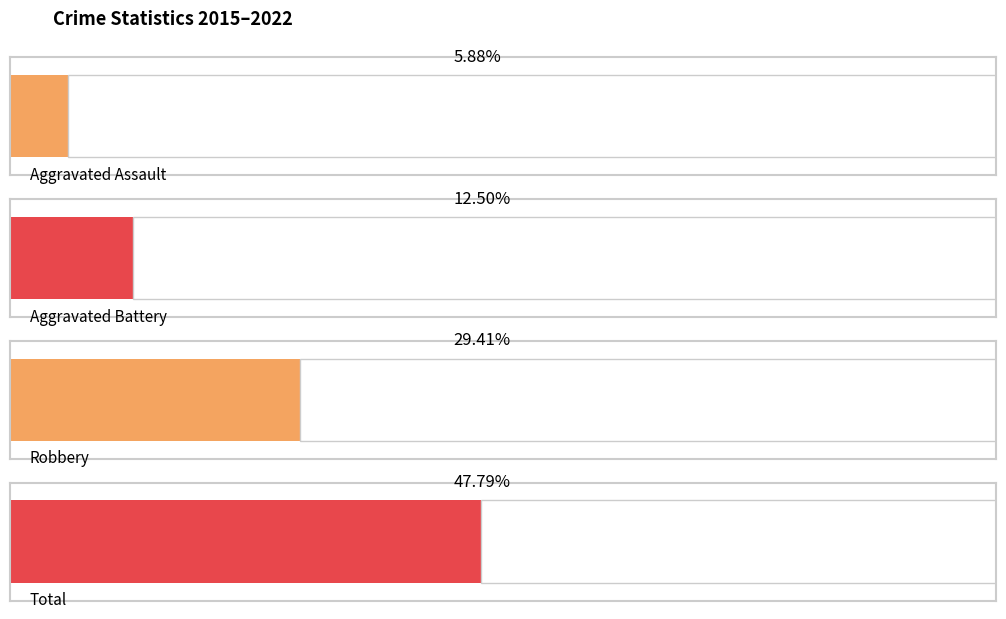

Which series has the largest total across all categories?

Total